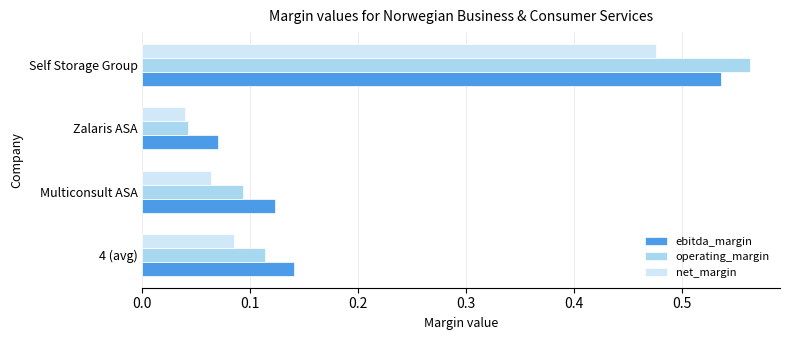

What are all the series names shown in the legend?

ebitda_margin, operating_margin, net_margin